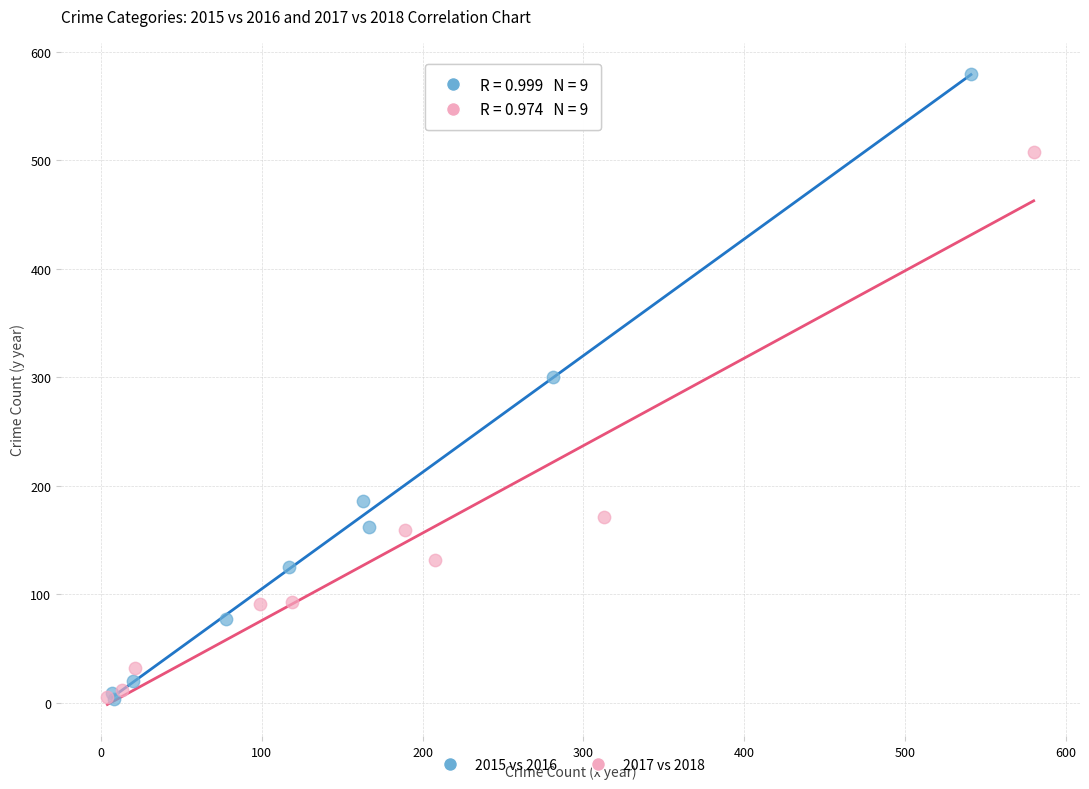

Which series has the largest Y range (max minus min)?

2015 vs 2016